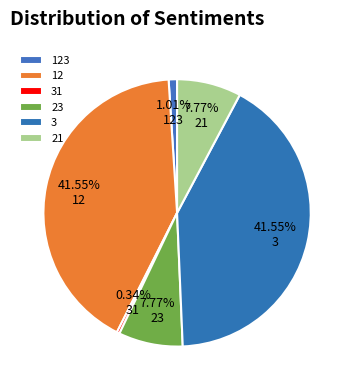

What percentage is the 123 slice, to the nearest percent?

1%